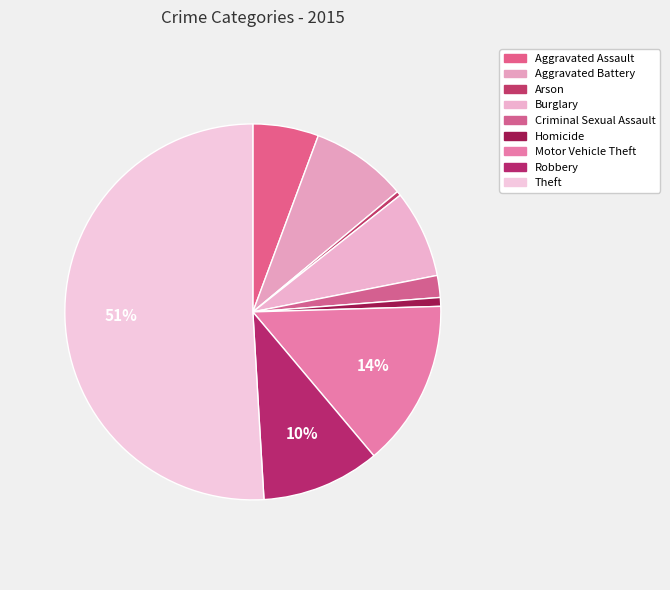

What percentage is the Burglary slice, to the nearest percent?

8%